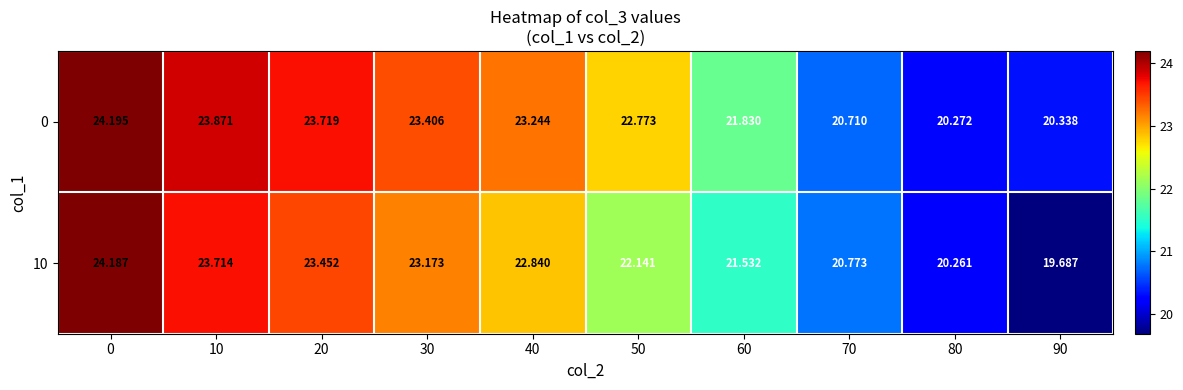

Is the value of 10 at 40 greater than the value of 0 at 20?

No